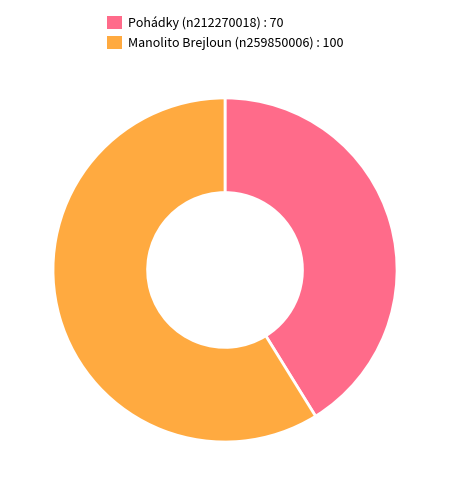

Combined, do Manolito Brejloun (n259850006) : 100 and Pohádky (n212270018) : 70 account for over 50%?

Yes